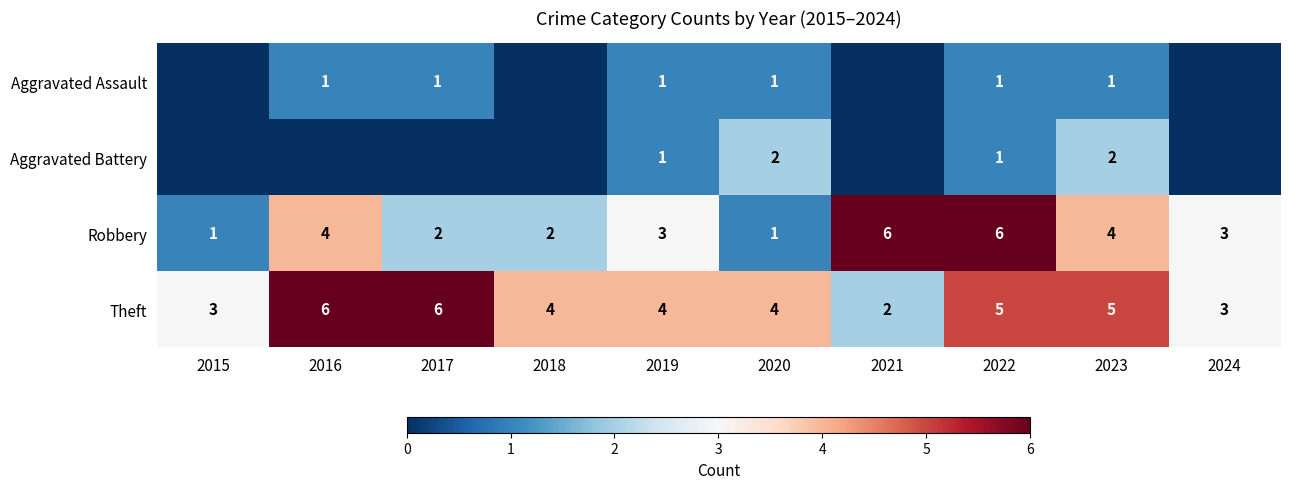

What is the approximate value of Robbery at 2016?

4